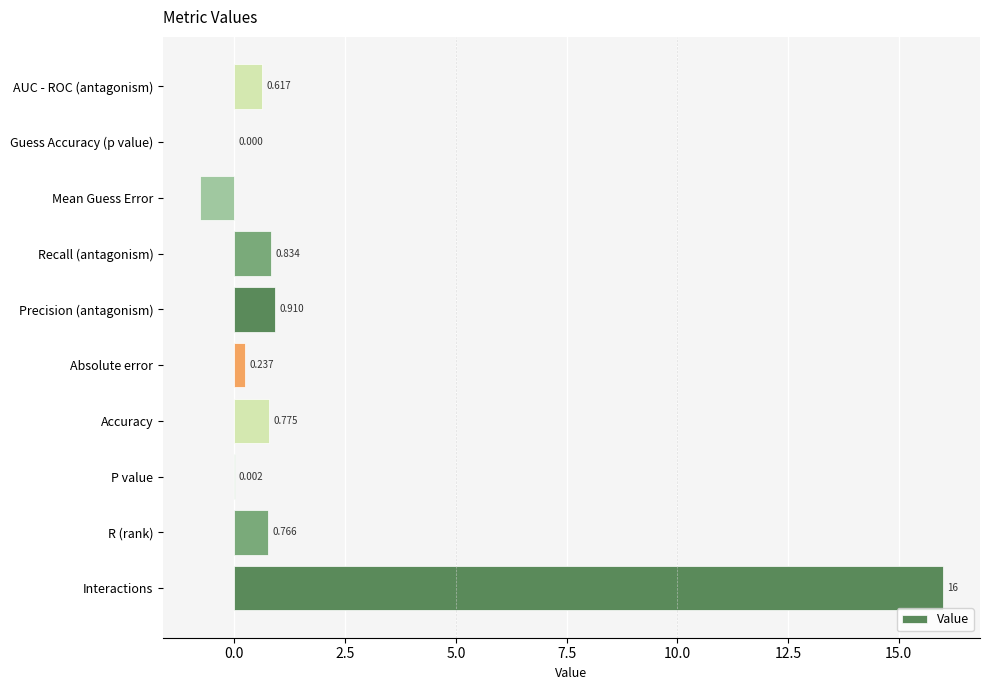

Which has a higher value, Guess Accuracy (p value) or R (rank)?

R (rank)